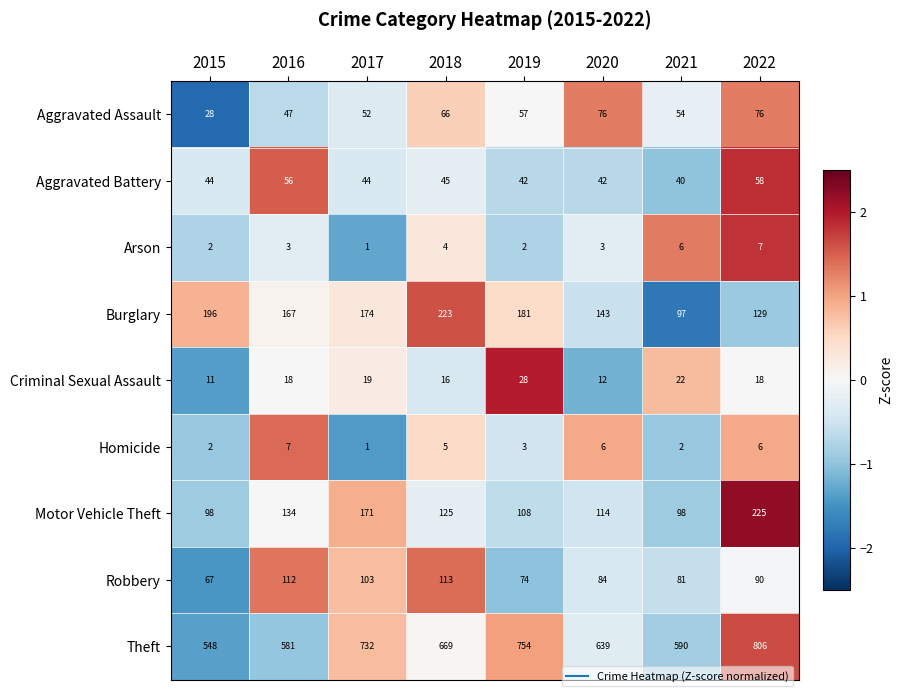

What is the smallest value displayed?

1